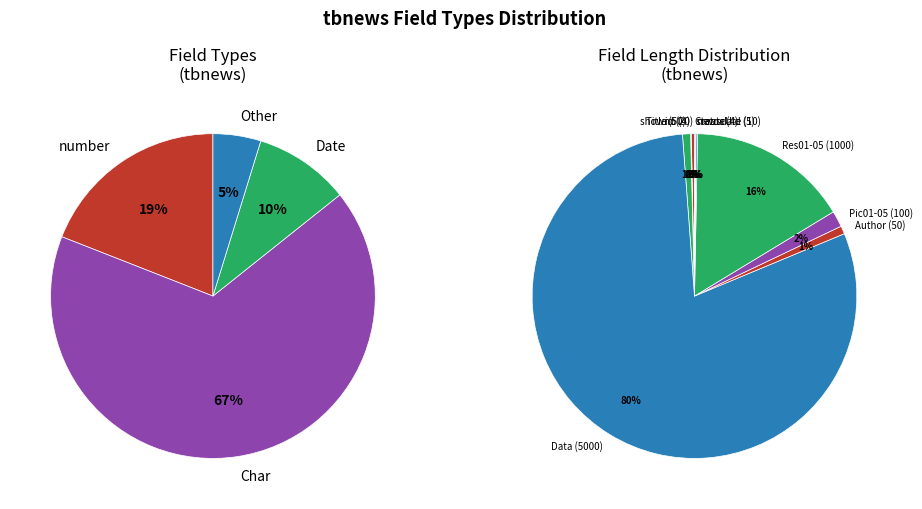

The status slice represents 1% of the pie. True or false?

False